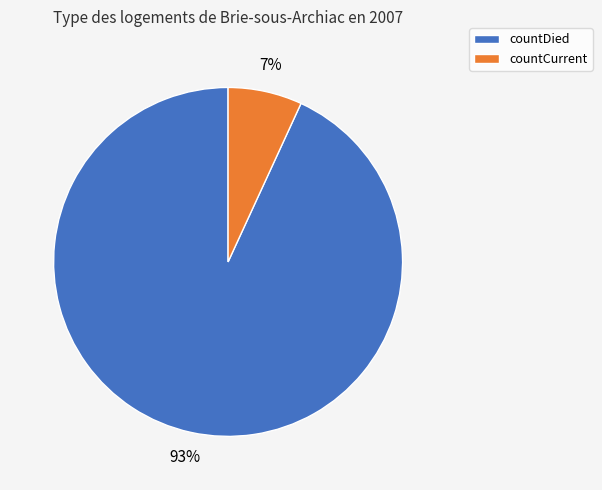

Combined, do countDied and countCurrent account for over 50%?

Yes